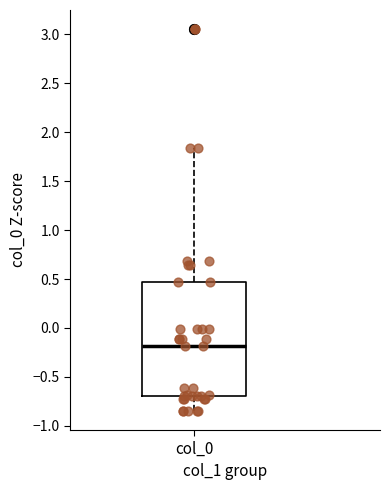

Read this box plot against the y-axis: the position of the median line, the range covered by the box, and the ends of both whiskers. The values are not printed on the chart, so give them approximately, as read against the axis.

median -0.20, box -0.70 to 0.45, whiskers -0.85 to 1.85